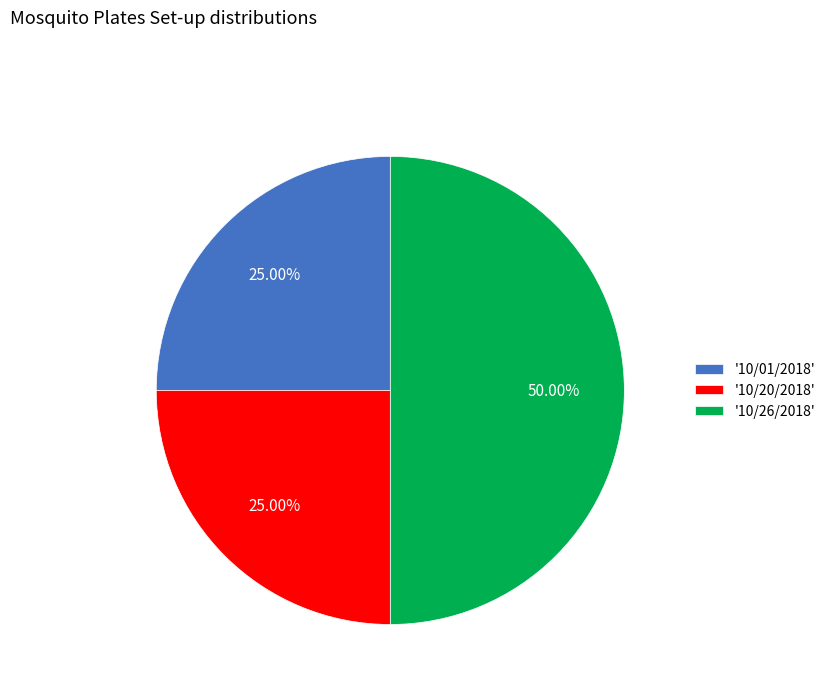

Do '10/01/2018' and '10/26/2018' together represent more than half of the pie?

Yes